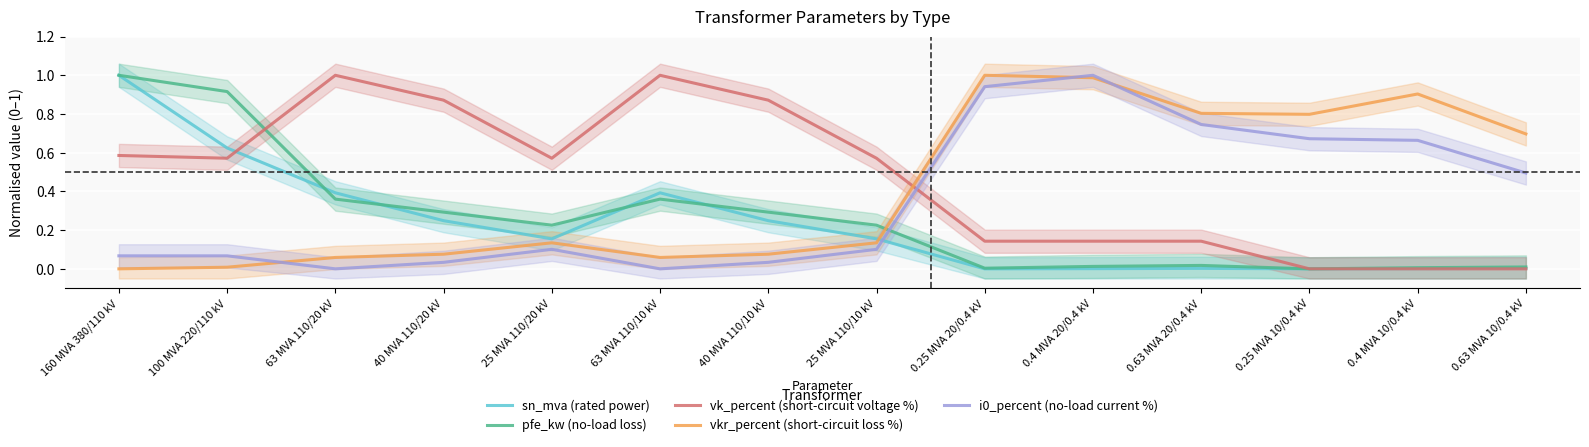

In vk_percent (short-circuit voltage %), how many points are higher than both neighbors (excluding endpoints)?

2